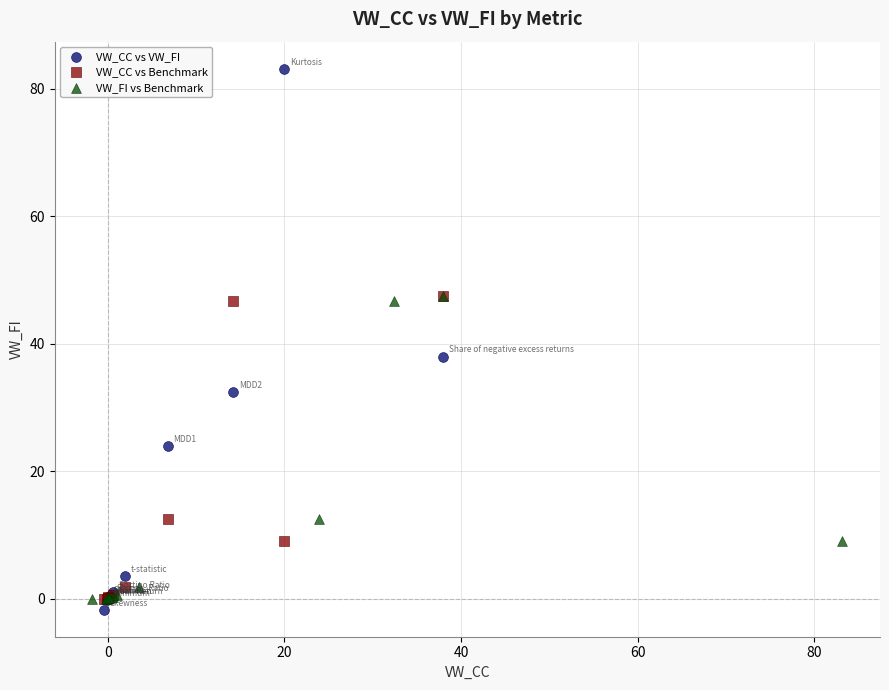

Which series reaches the minimum Y coordinate?

VW_CC vs VW_FI